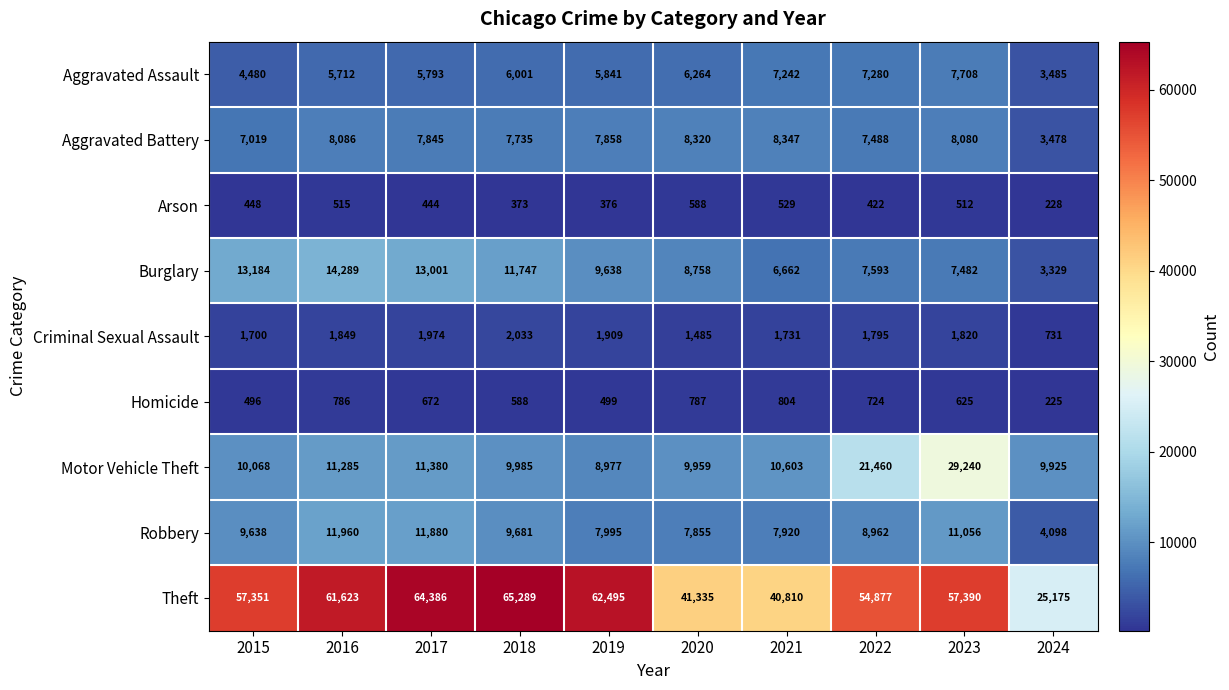

What is the sum of all Robbery values?

91045